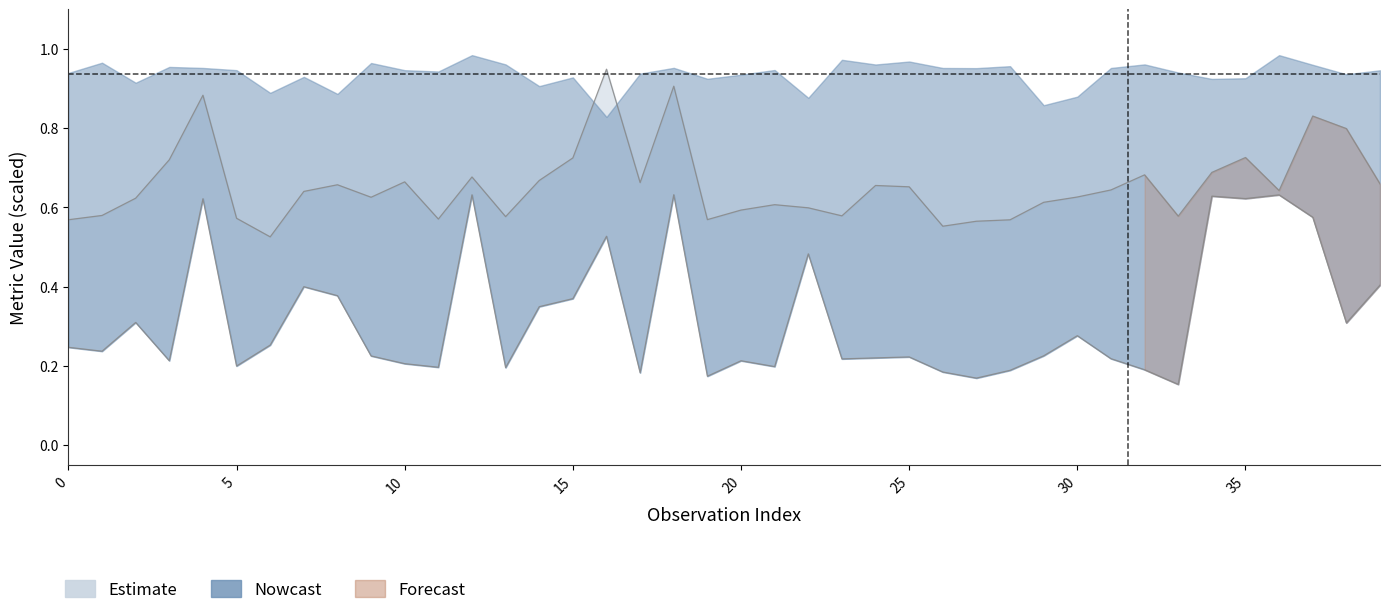

In ASPL, how many points are lower than both neighbors (excluding endpoints)?

10